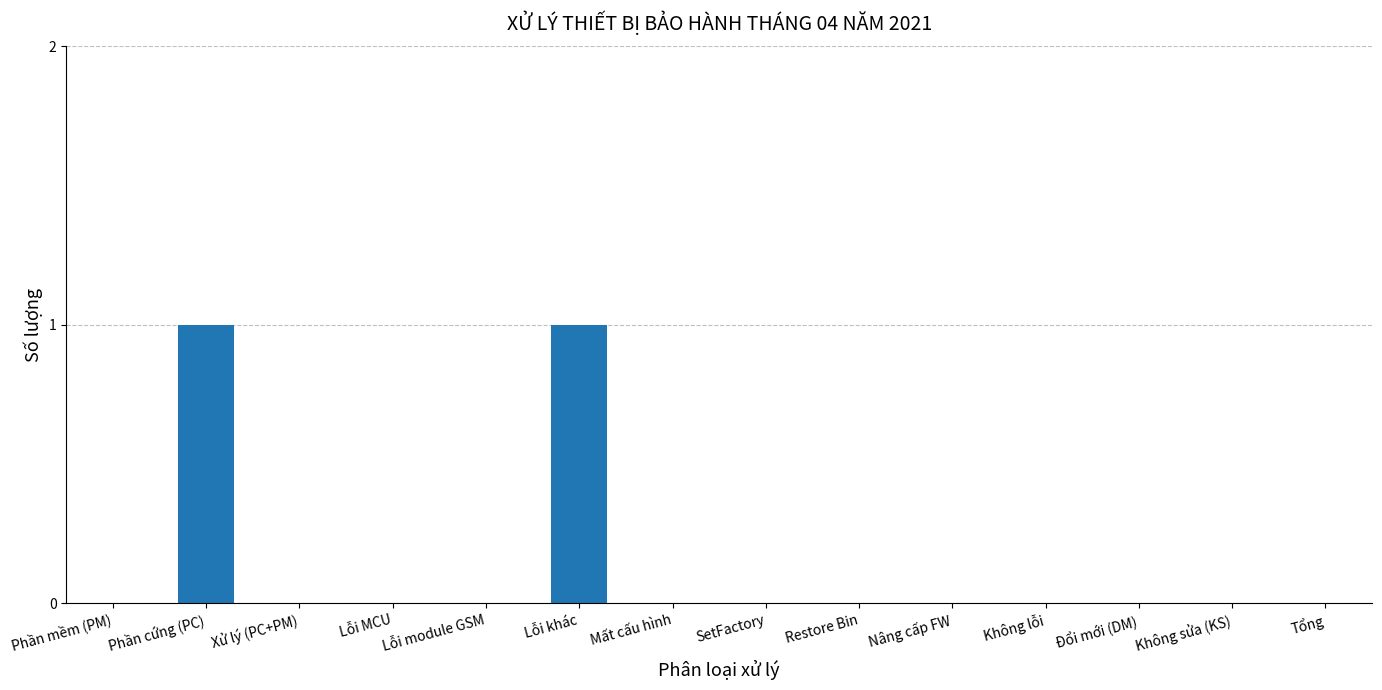

Which has a higher value, Phần cứng (PC) or Phần mềm (PM)?

Phần cứng (PC)